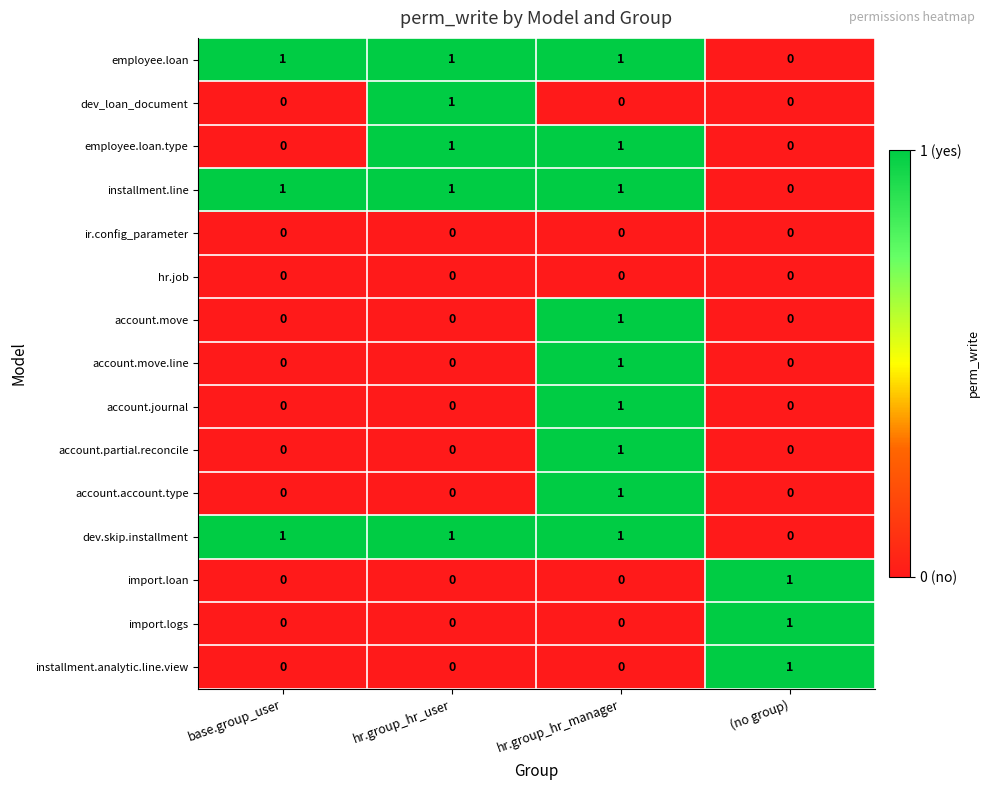

At which label does import.loan reach its peak?

(no group)